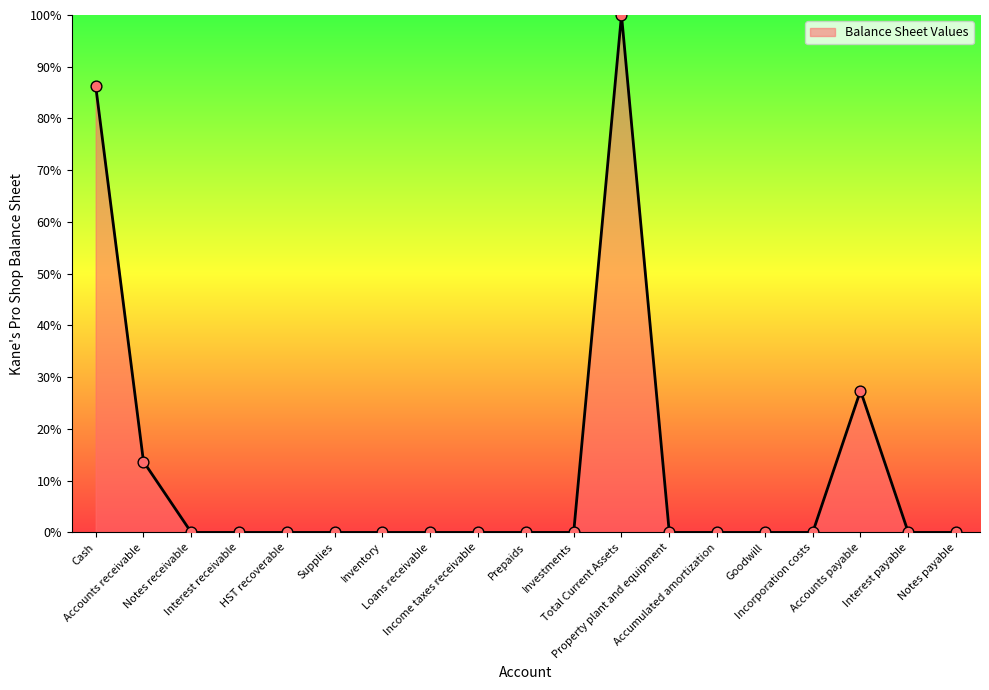

Between Accounts payable and Inventory, which is larger?

Accounts payable